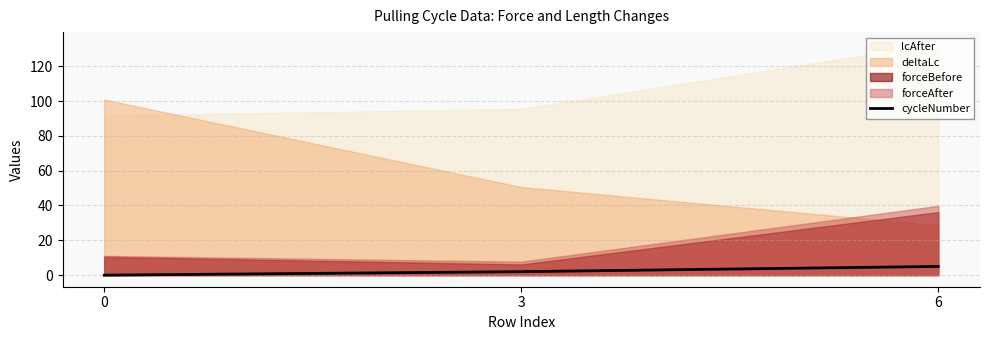

How many lines are shown in the chart?

1